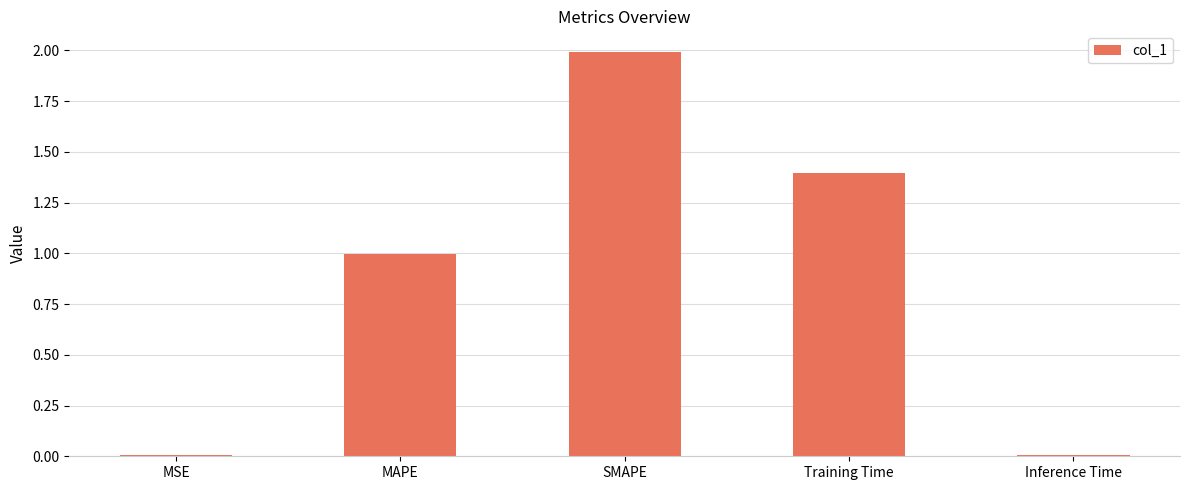

The chart shows a value of 0.2 at MAPE. True or false?

False